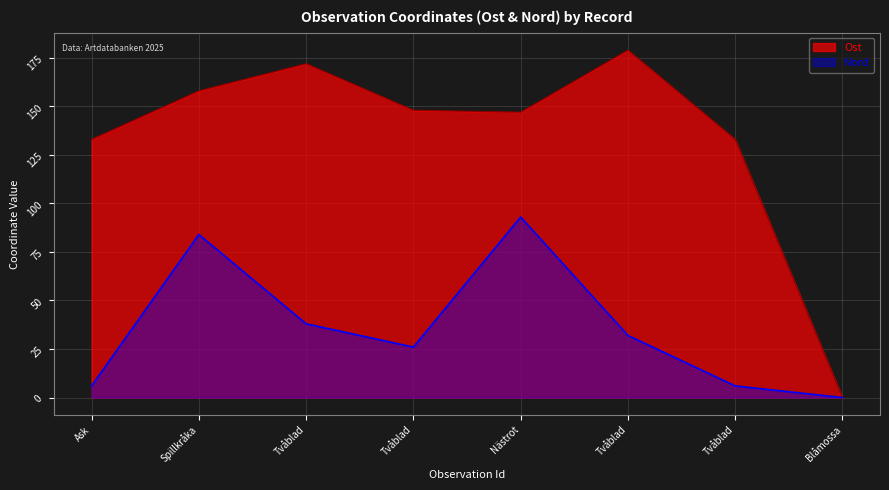

How many lines are shown in the chart?

2